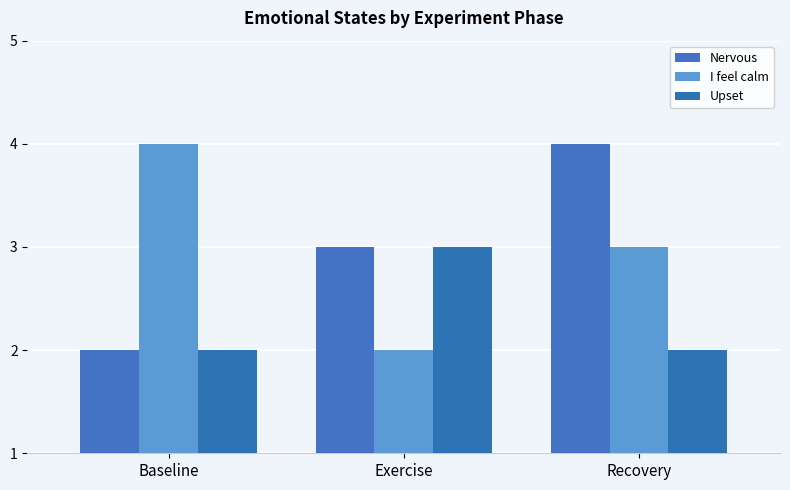

At how many categories does at least one series exceed 2?

3